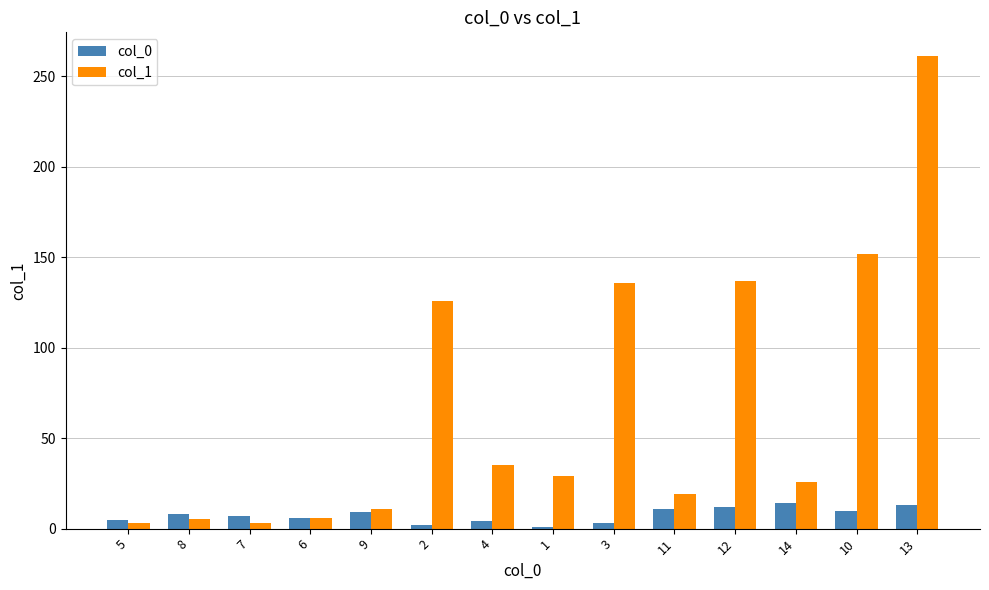

Rank the series by their maximum value, from highest to lowest.

col_1, col_0